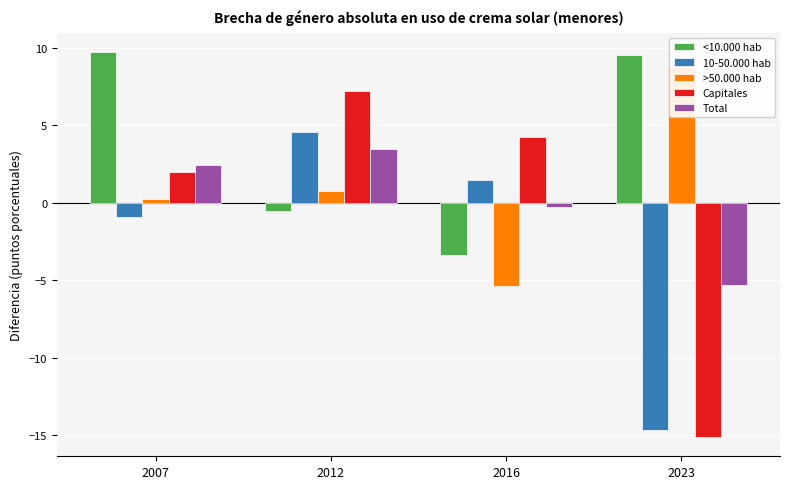

Rank the series by their maximum value, from highest to lowest.

<10.000 hab, >50.000 hab, Capitales, 10-50.000 hab, Total